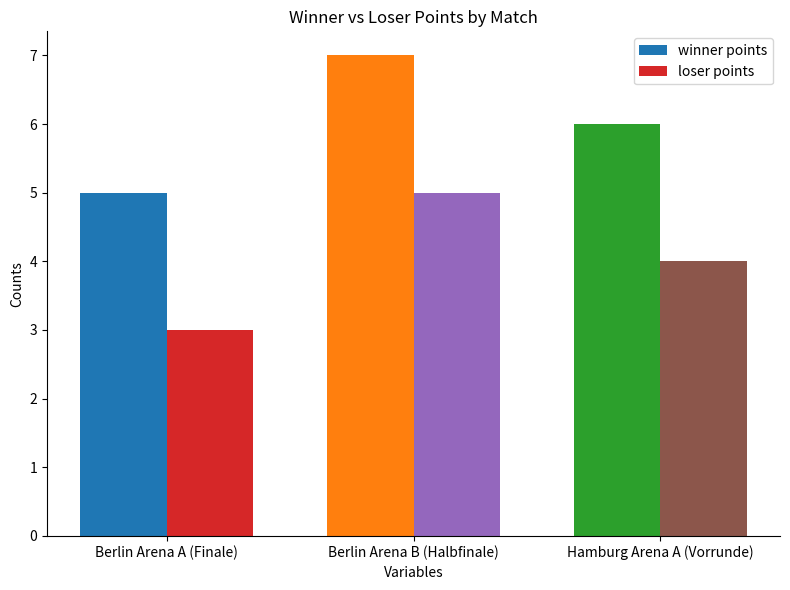

Reading left to right, what are all the values shown in this chart?

winner points: Berlin Arena A (Finale)=5	Berlin Arena B (Halbfinale)=7	Hamburg Arena A (Vorrunde)=6
loser points: Berlin Arena A (Finale)=3	Berlin Arena B (Halbfinale)=5	Hamburg Arena A (Vorrunde)=4